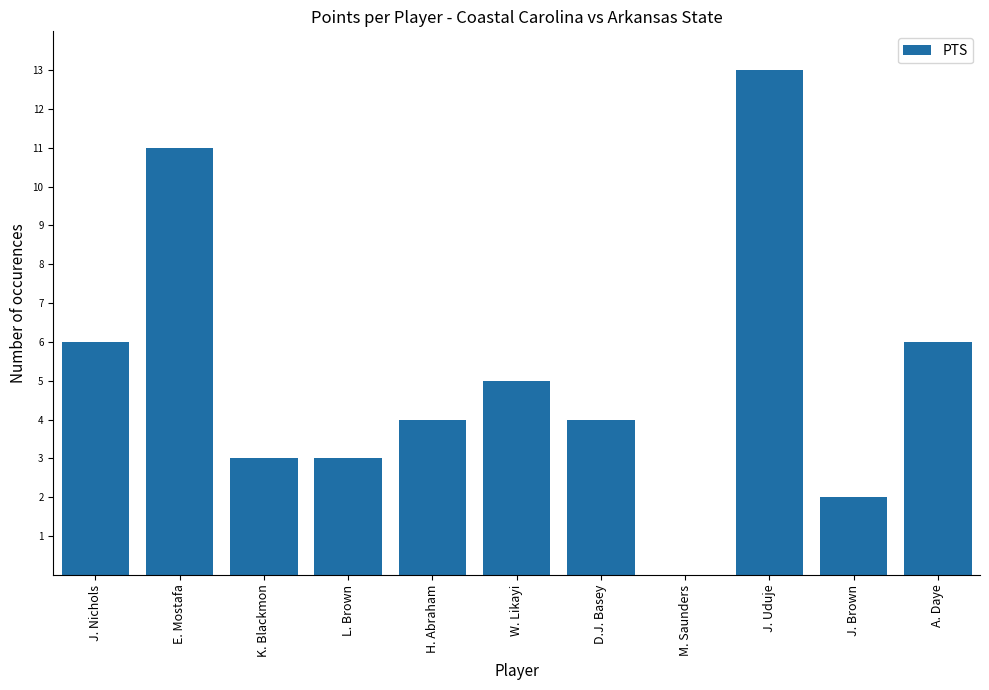

What is the maximum value shown in the chart?

13